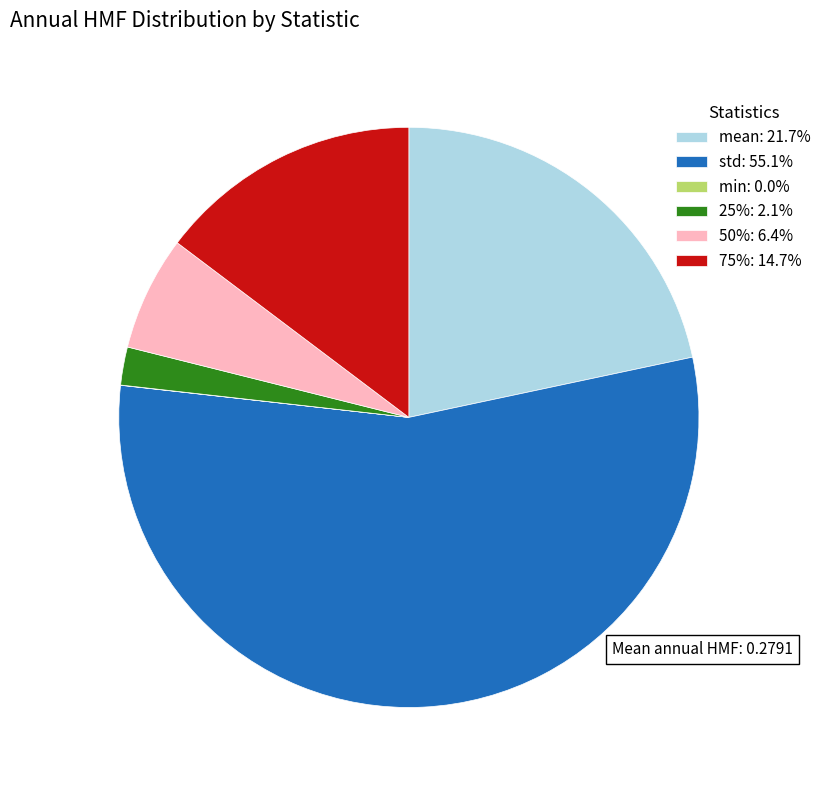

What is the largest slice in the pie chart?

std